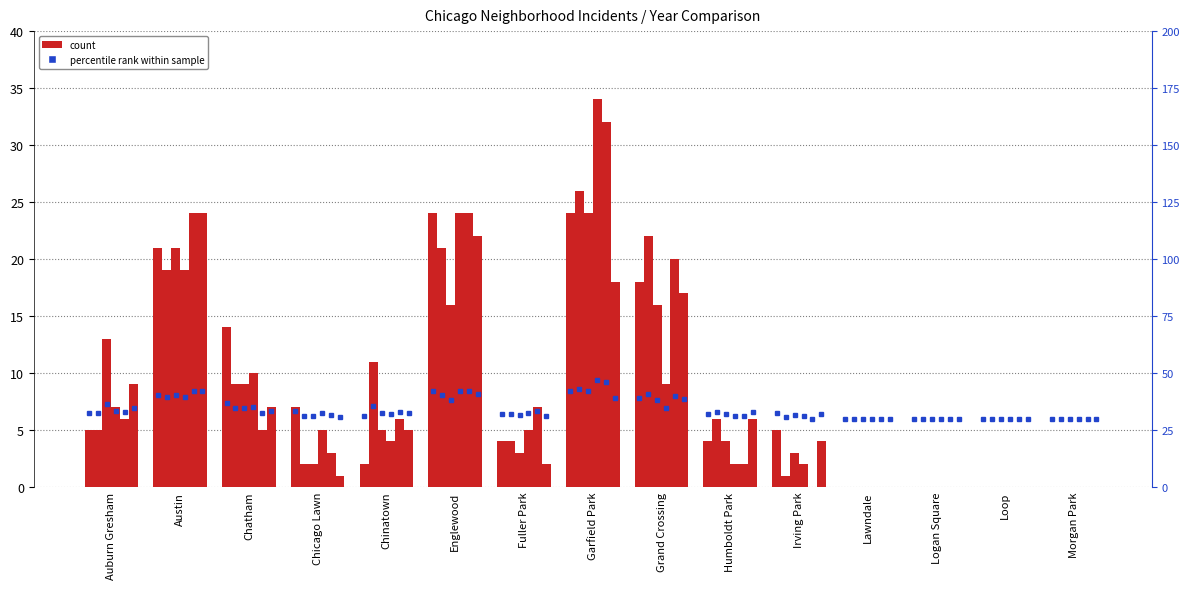

Rank the categories by 2016 value from highest to lowest.

Austin, Englewood, Garfield Park, Grand Crossing, Auburn Gresham, Chatham, Humboldt Park, Chinatown, Irving Park, Fuller Park, Chicago Lawn, Lawndale, Logan Square, Loop, Morgan Park